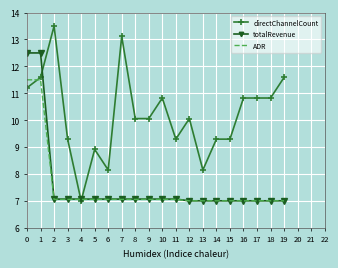

True or false: directChannelCount has a value of 15.2 at 8.

False